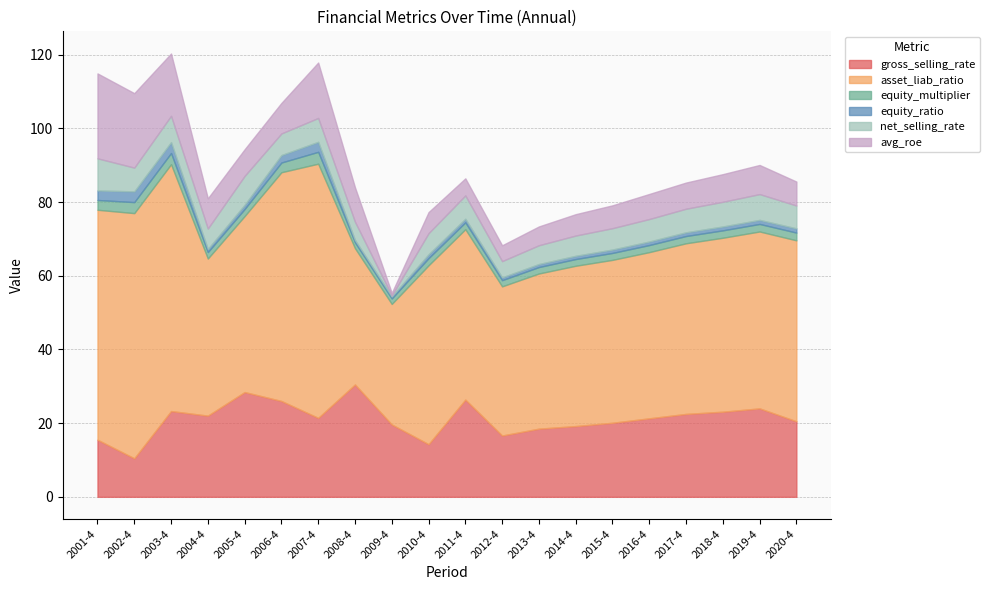

In asset_liab_ratio, how many points are lower than both neighbors (excluding endpoints)?

3